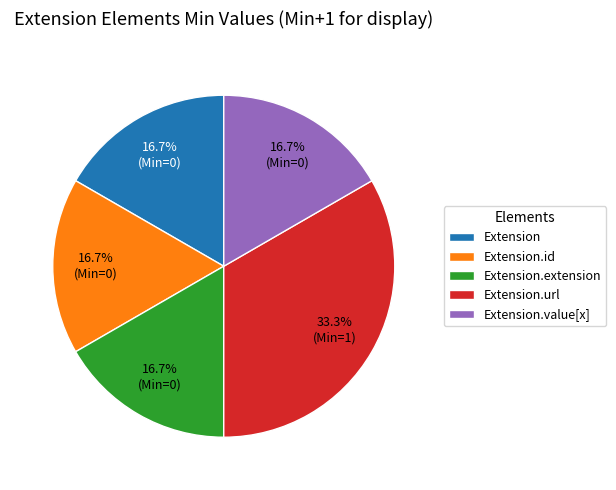

To the nearest percent, what is the average slice percentage?

20%